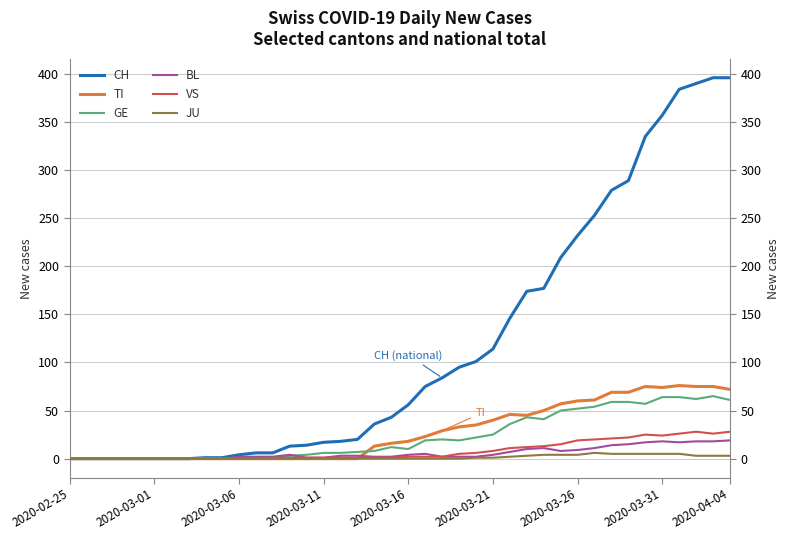

List the series in order of their peak value, highest first.

CH, TI, GE, VS, BL, JU